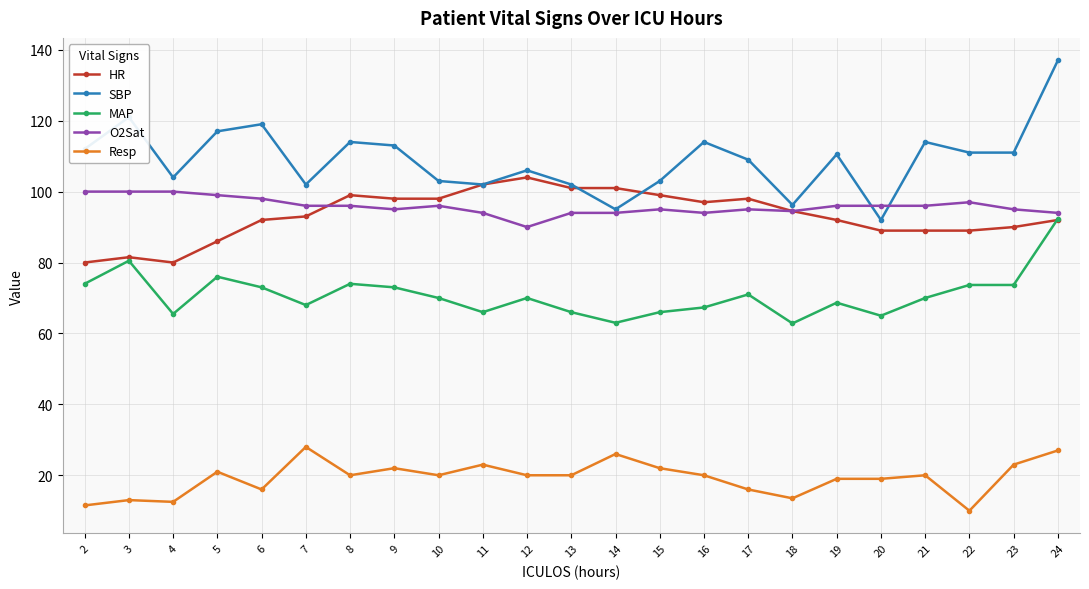

The value of MAP at 19 is 106.5. True or false?

False